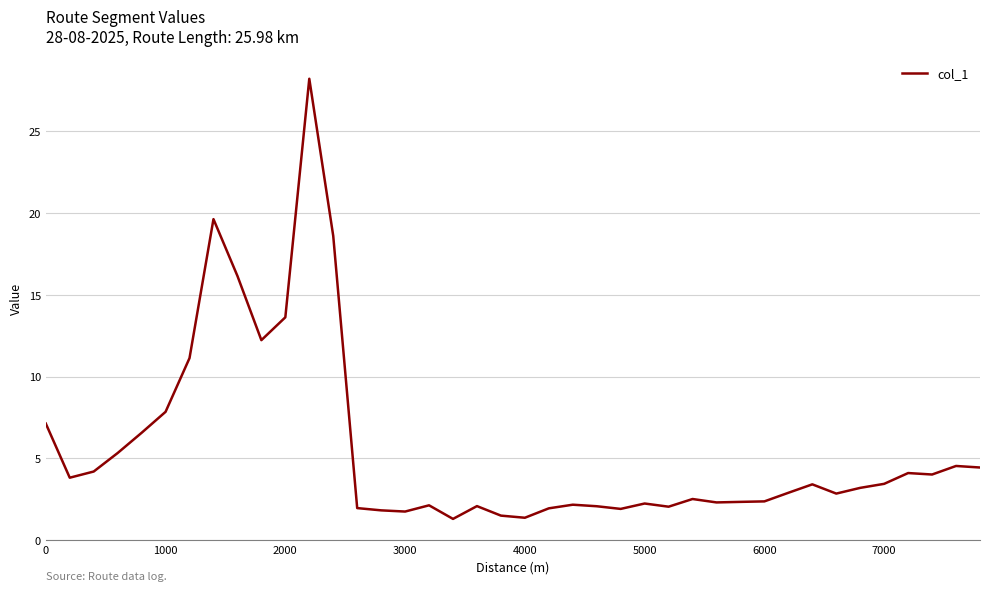

What is the maximum value shown in the chart?

28.2